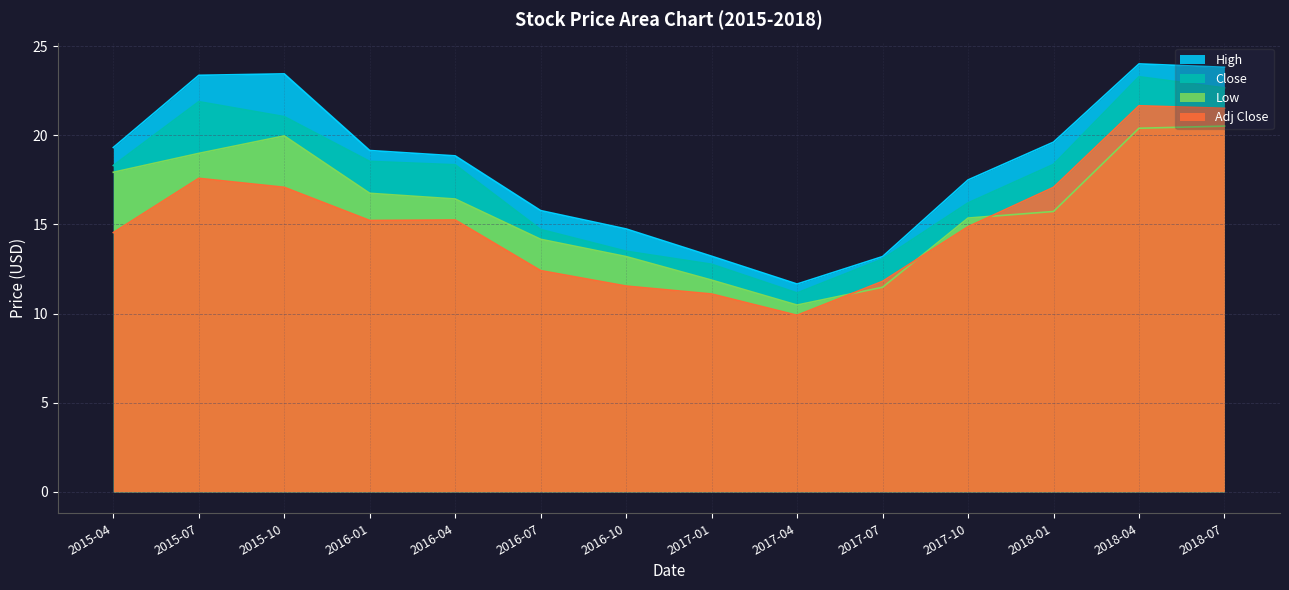

What is the label of the 14th point from the left?

2018-07